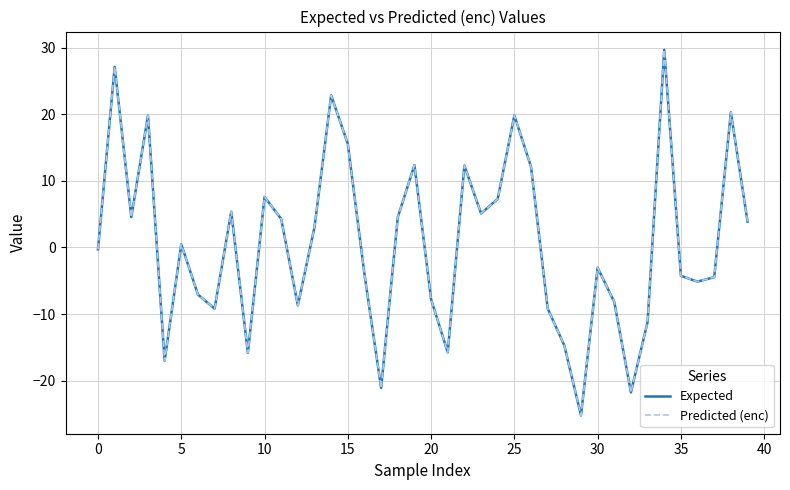

What is the greatest value displayed?

29.7